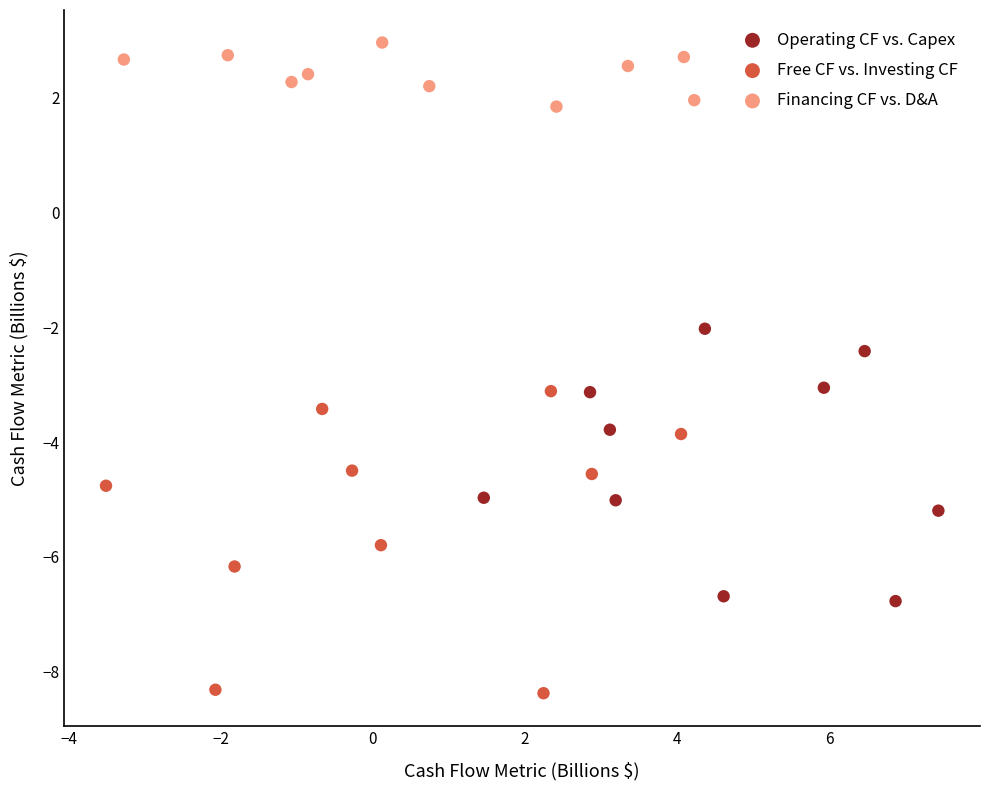

Which series has the widest spread of Y values?

Free CF vs. Investing CF